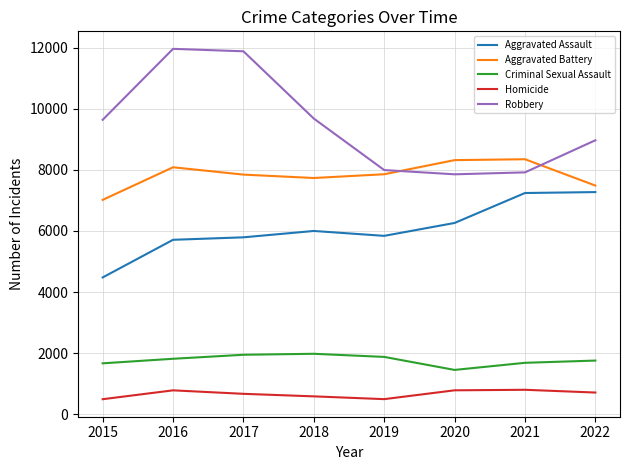

What is the spread (max minus min) of values at 2021?

7544